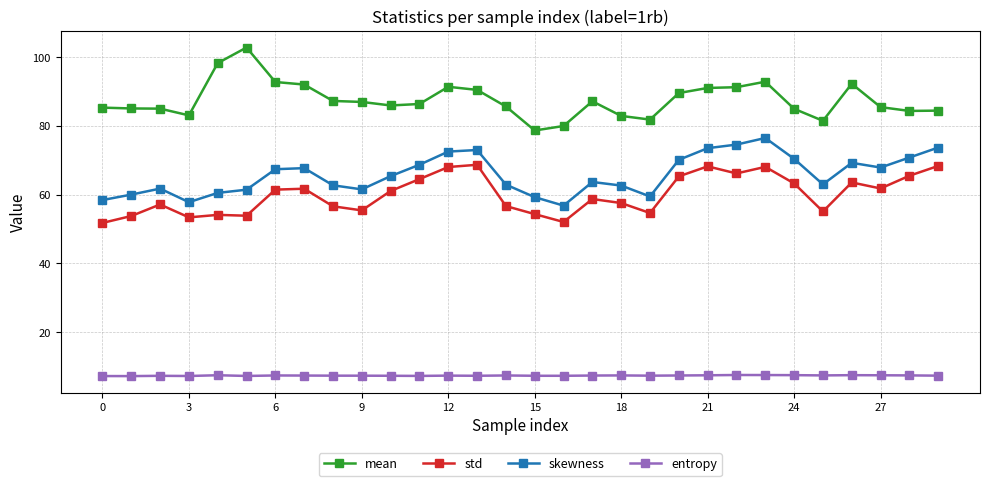

Rank the series by their maximum value, from lowest to highest.

entropy, std, skewness, mean